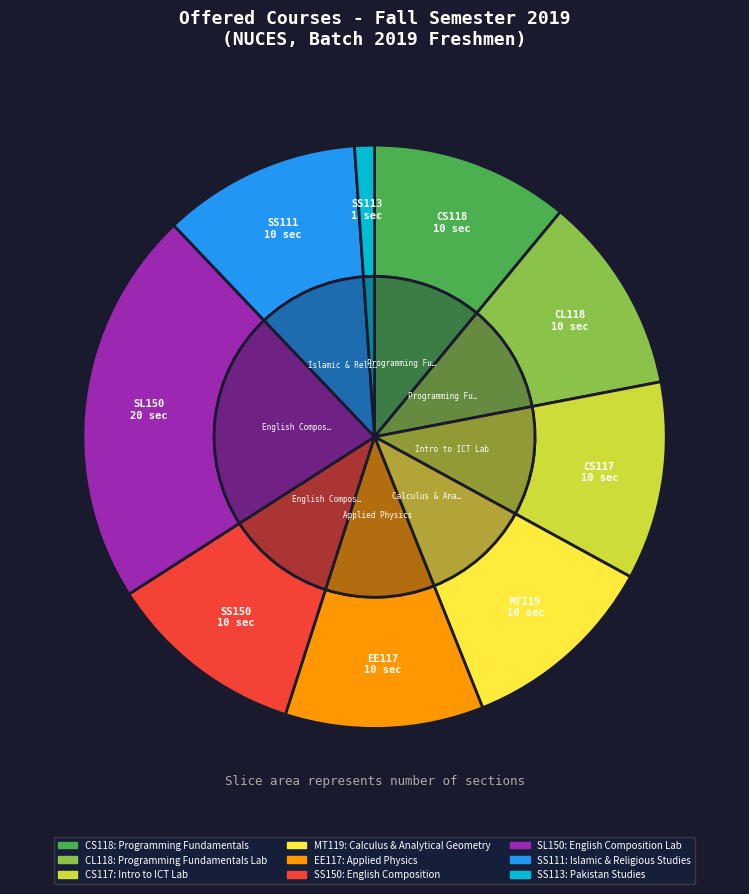

Which slice is the smallest?

SS113